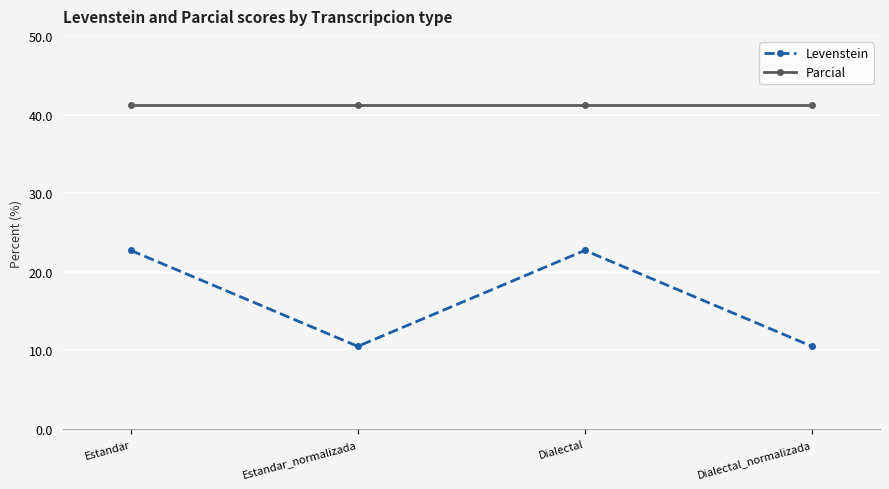

At Dialectal, list the series in order from largest to smallest.

Parcial, Levenstein